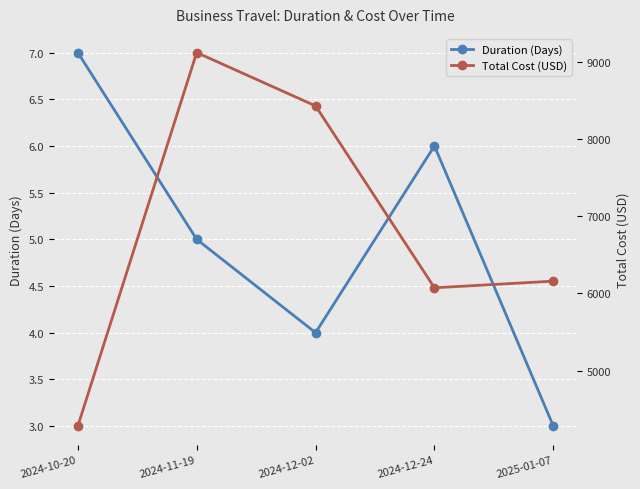

Where is Duration (Days) nearest to the value 5?

2024-11-19